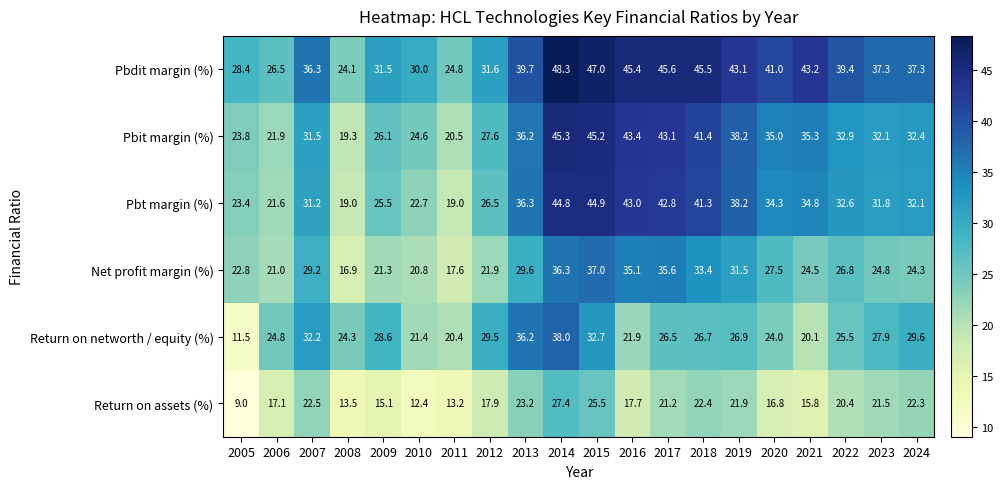

Rank the series by their maximum value, from lowest to highest.

Return on assets (%), Net profit margin (%), Return on networth / equity (%), Pbt margin (%), Pbit margin (%), Pbdit margin (%)